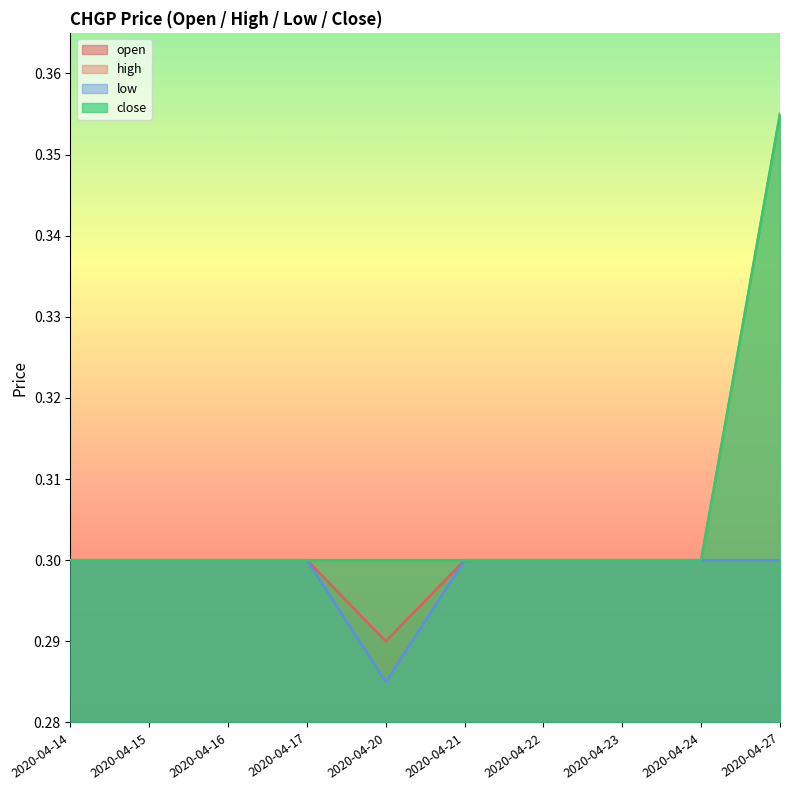

Which series has the largest total across all categories?

high